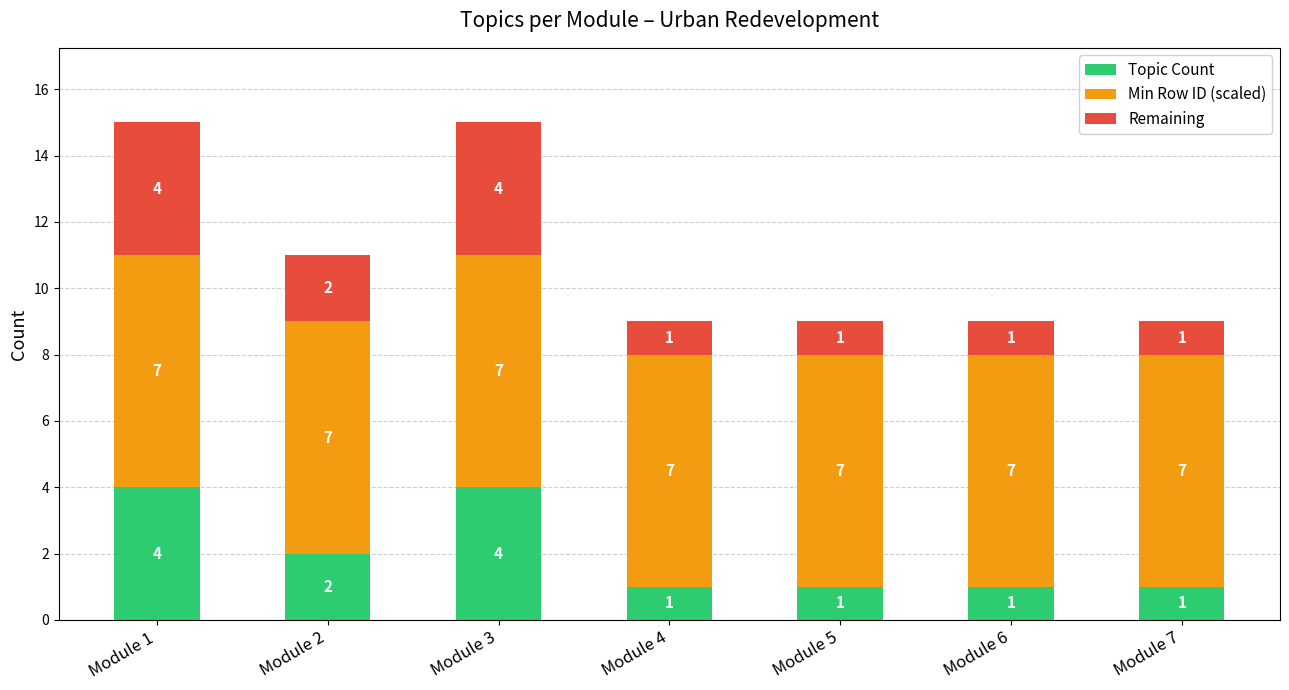

Reading left to right, list the values for the Topic Count series.

Module 1=4	Module 2=2	Module 3=4	Module 4=1	Module 5=1	Module 6=1	Module 7=1